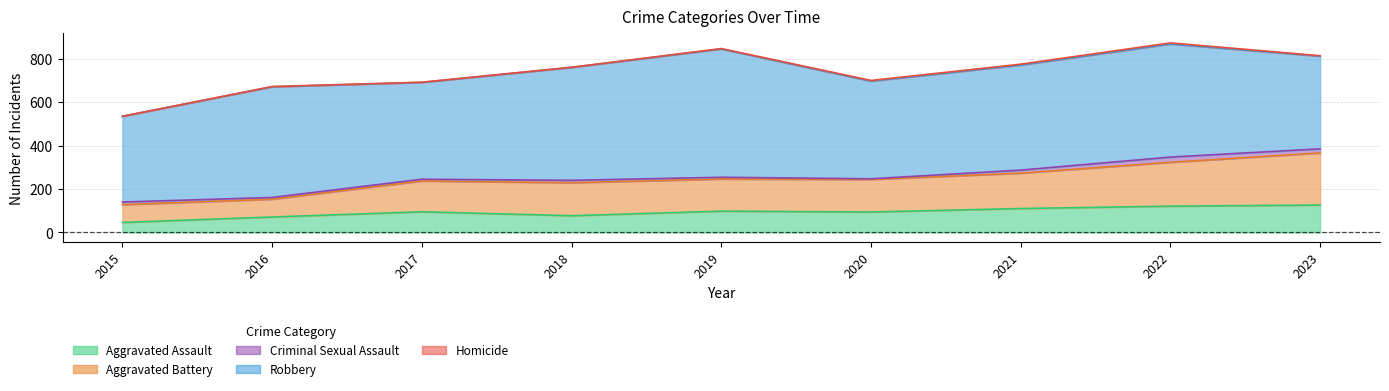

At 2021, list the series in order from largest to smallest.

Robbery, Aggravated Battery, Aggravated Assault, Criminal Sexual Assault, Homicide